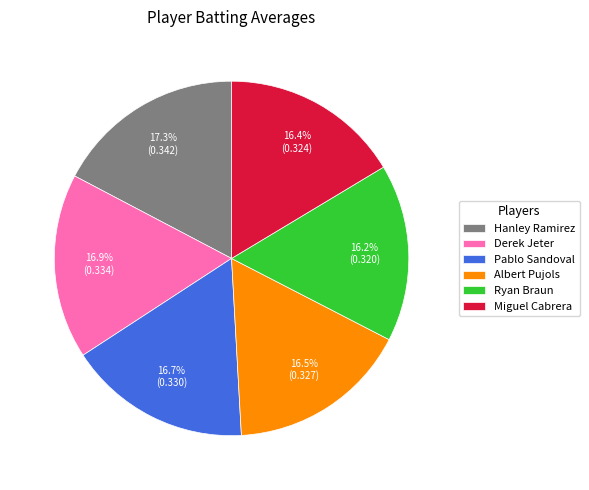

Is Derek Jeter the majority of the pie?

No